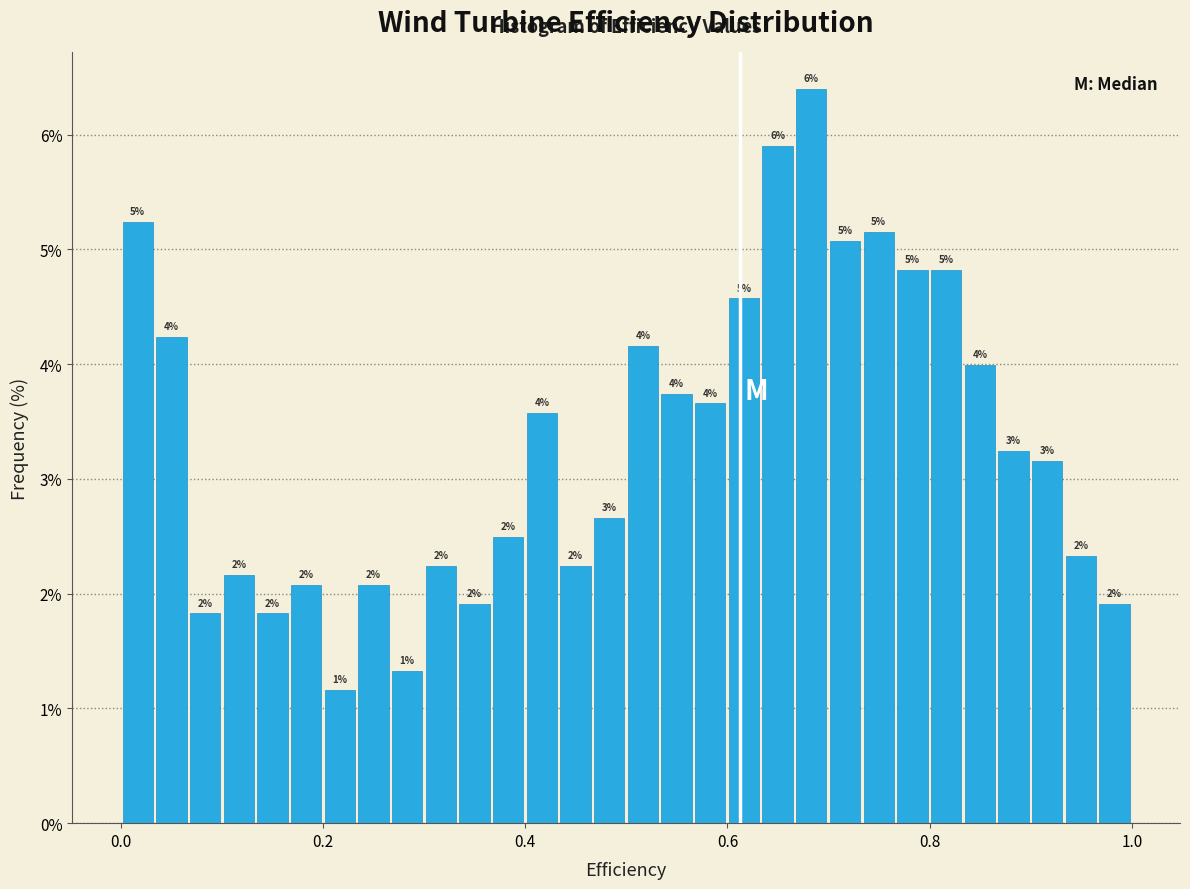

Read against the x-axis, roughly where is the centre of the tallest bar?

0.68